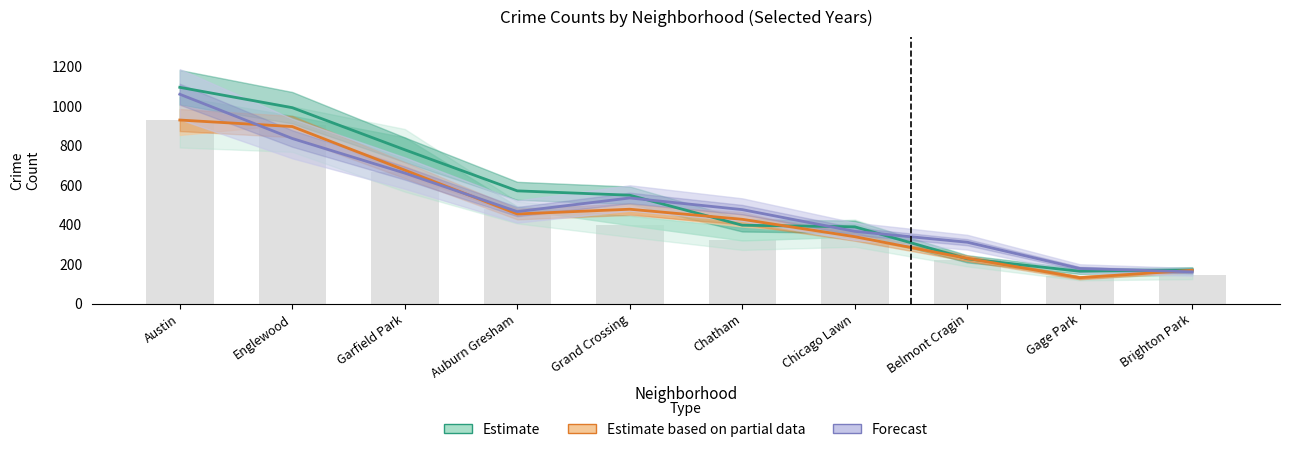

What position from the right is Austin?

10